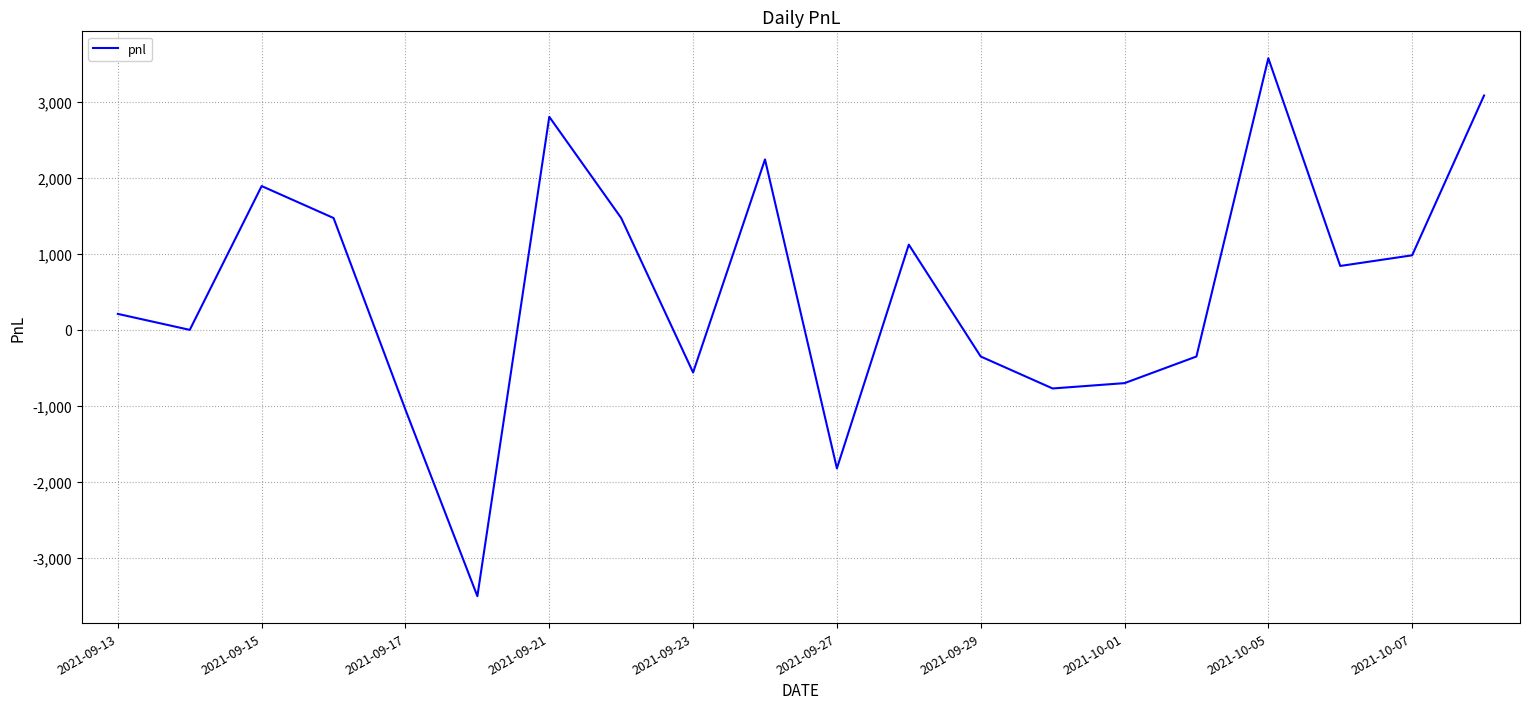

What is the maximum value shown in the chart?

3570